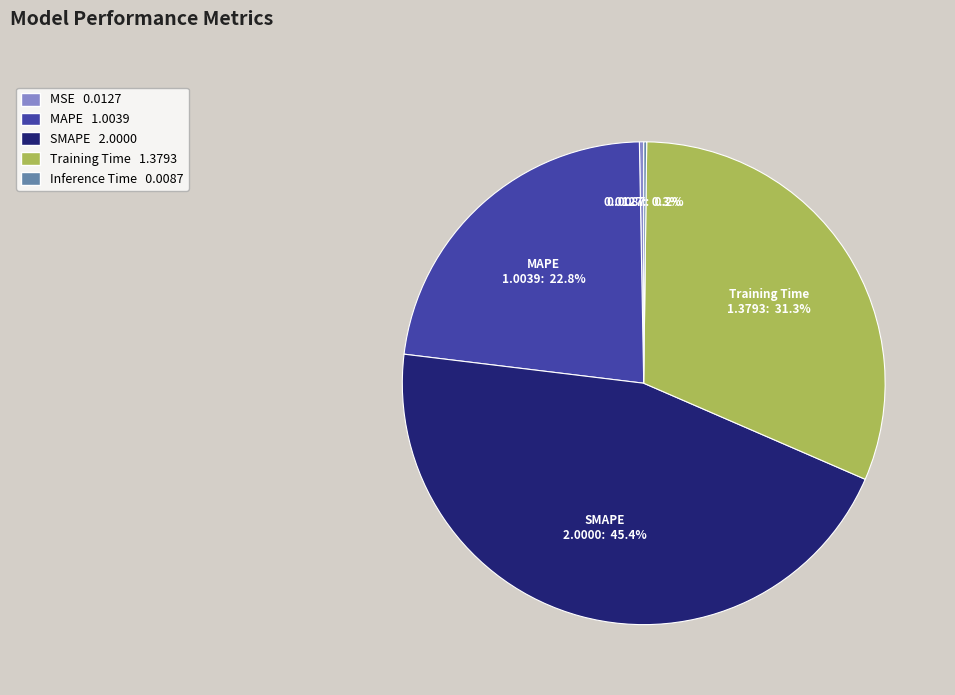

Is there any slice that represents more than half of the pie?

No